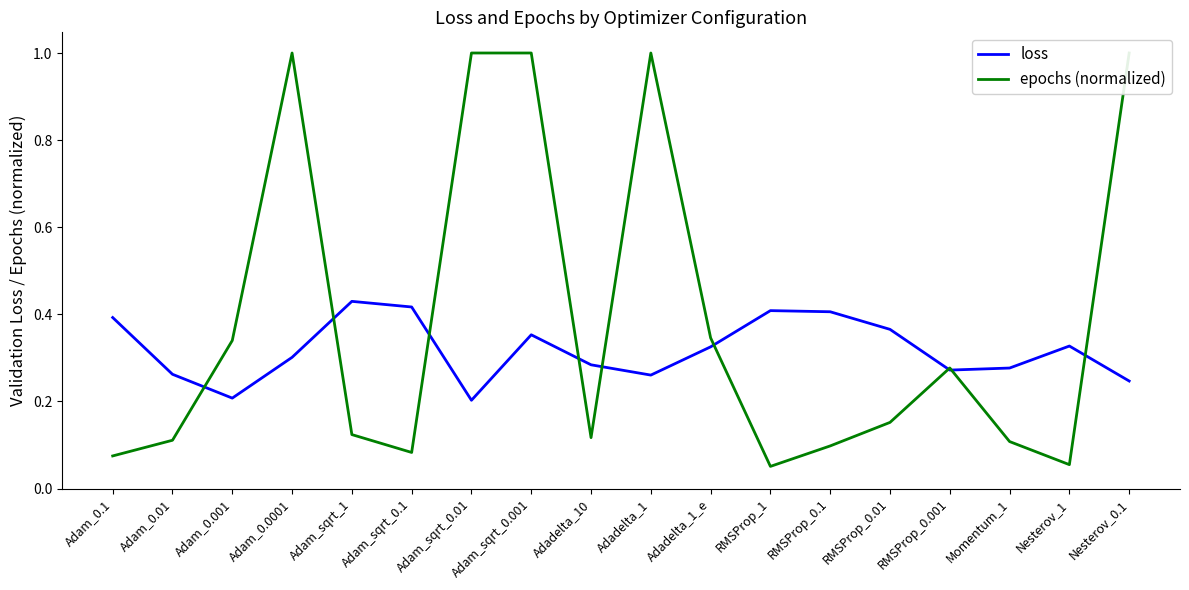

The value of loss at Adadelta_1_e is 0.6. True or false?

False